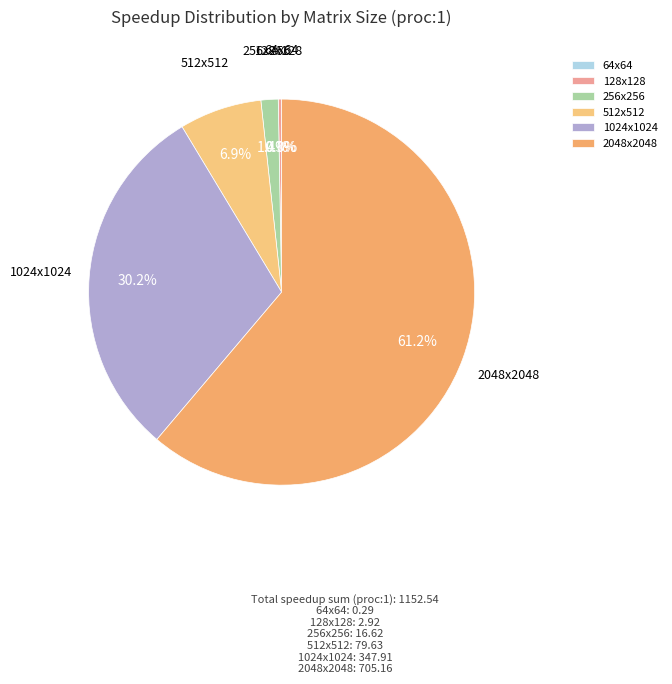

What percentage is NOT represented by 512x512?

93.1%